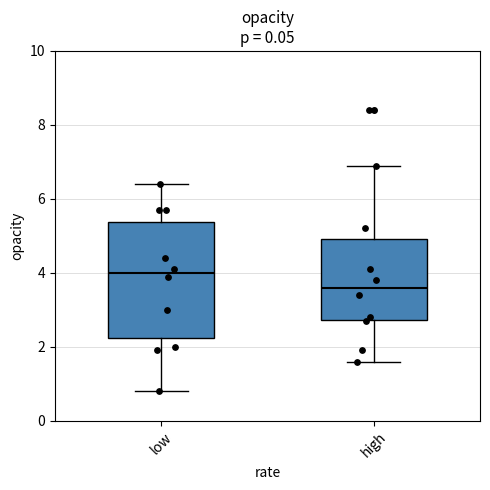

Where is the upper edge of the box for high on the y-axis? The values are not printed on the chart, so give them approximately, as read against the axis.

5.0